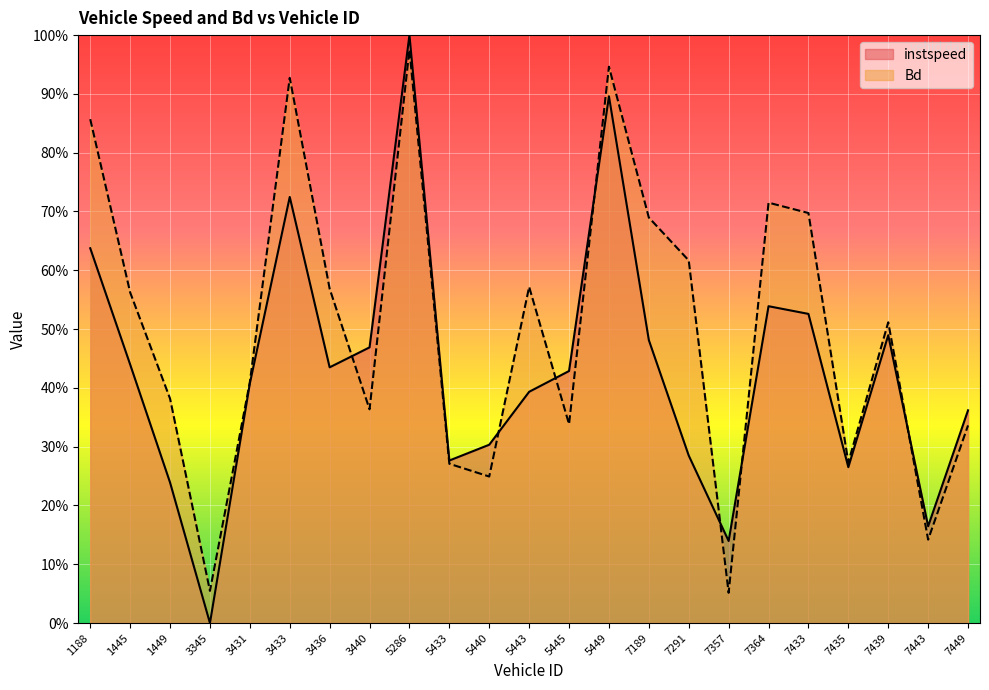

What is the total value across all series at 3431?

0.8